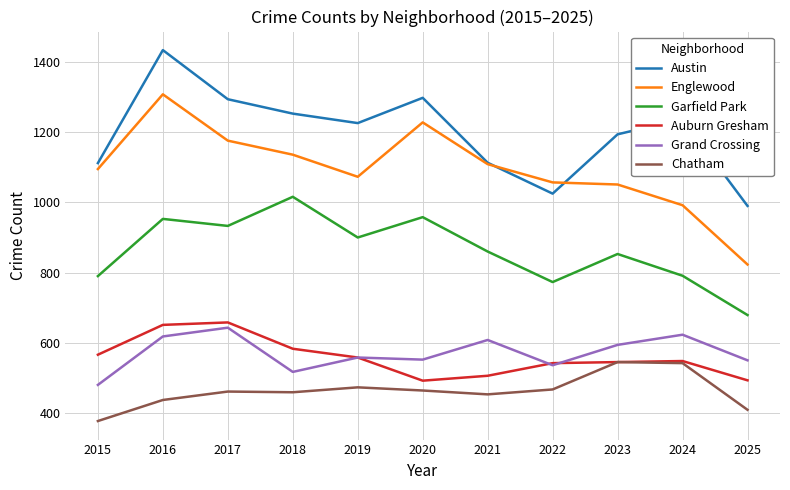

List the series in order of their peak value, highest first.

Austin, Englewood, Garfield Park, Auburn Gresham, Grand Crossing, Chatham